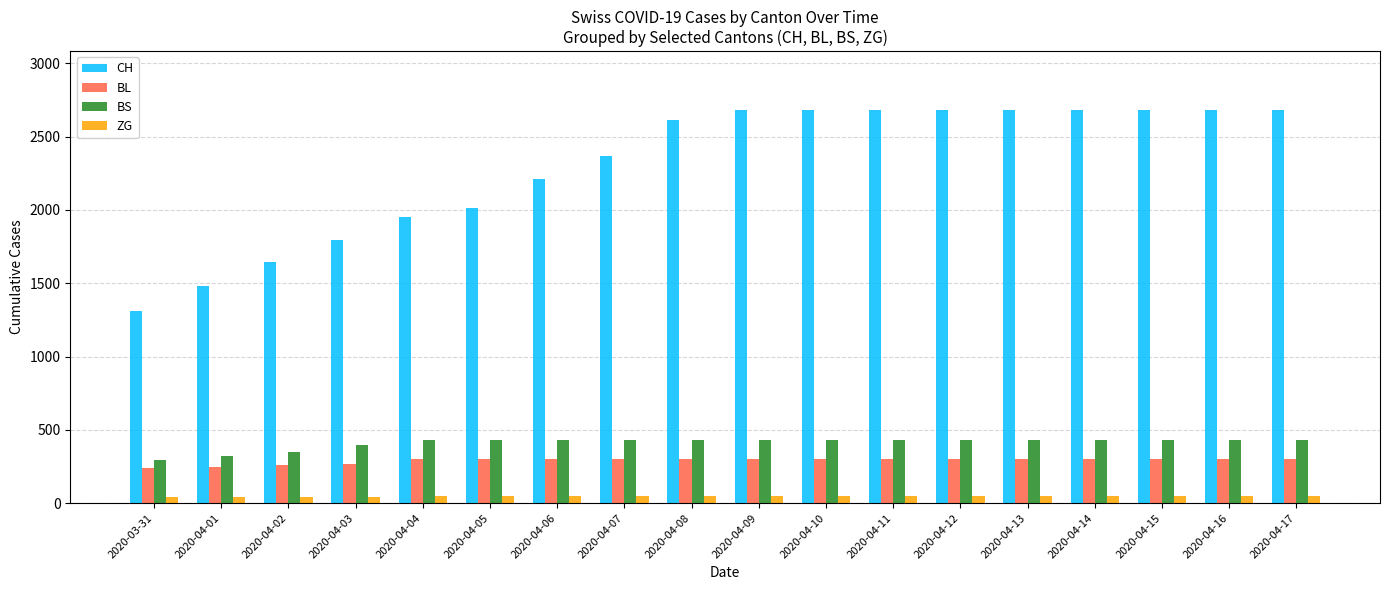

Which series has the widest spread of values?

CH